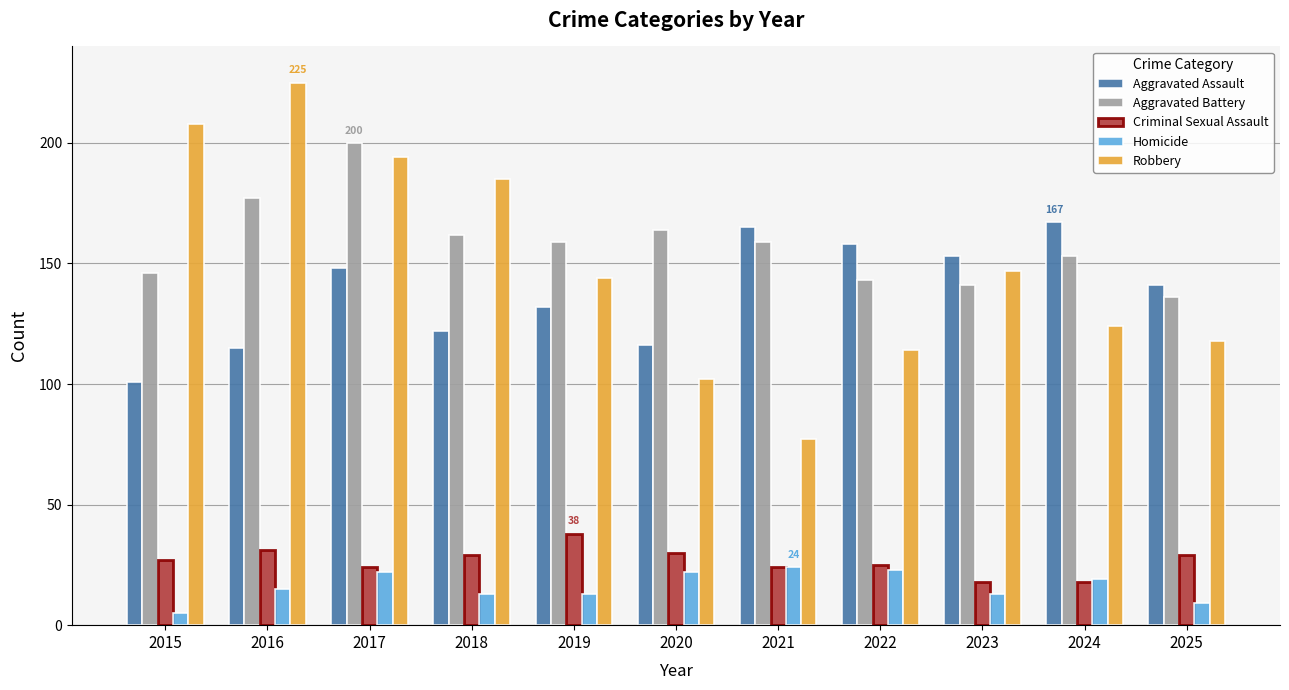

List the series in order of their peak value, highest first.

Robbery, Aggravated Battery, Aggravated Assault, Criminal Sexual Assault, Homicide